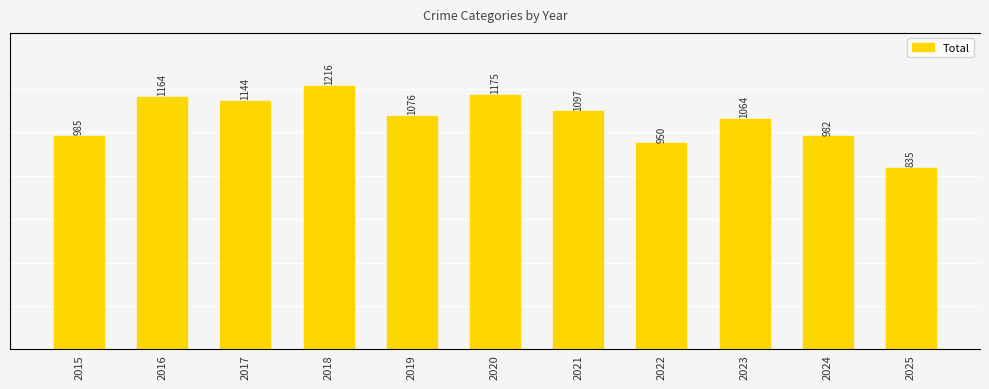

Approximately how many times larger is the value at 2021 compared to 2018?

0.9